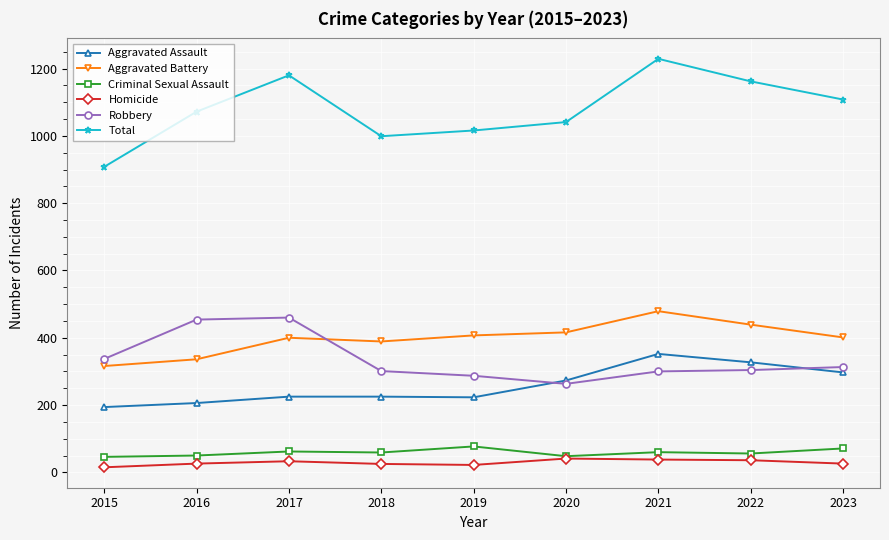

How many categories are shown in the chart?

9